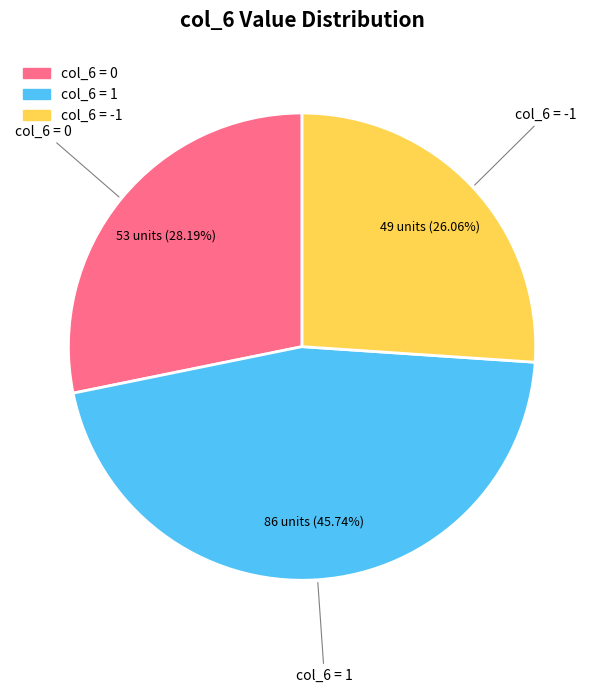

Does any single category account for the majority?

No